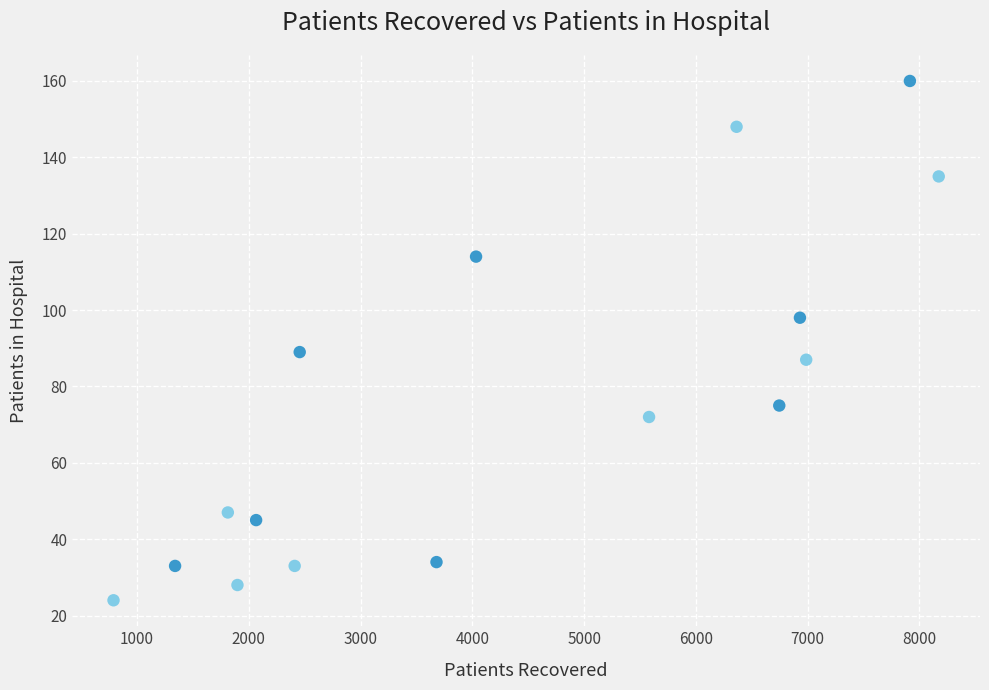

What Y value in the scatter plot is closest to 92?

89